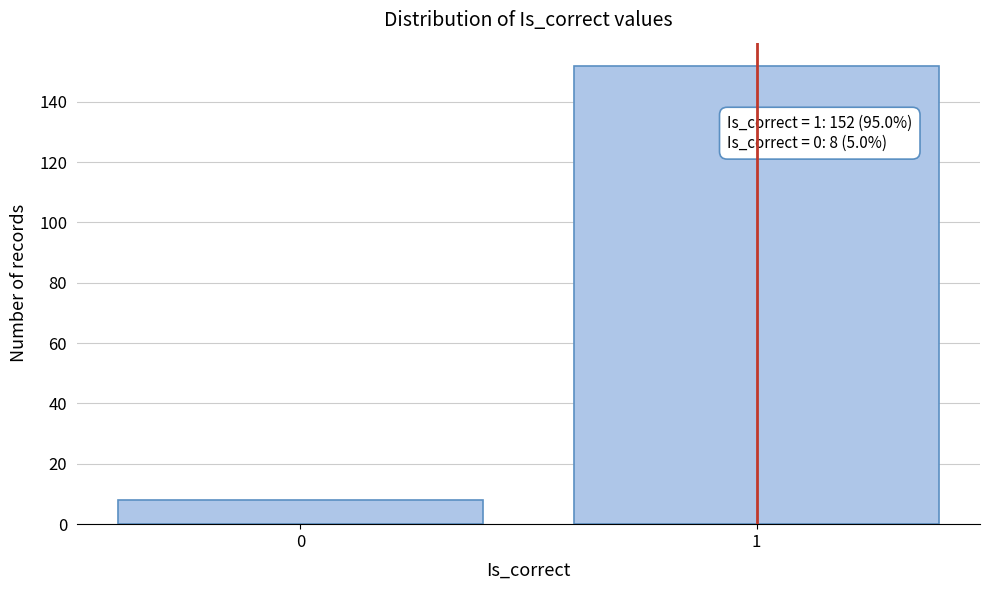

Reading left to right, transcribe all the data shown in this chart.

8	152